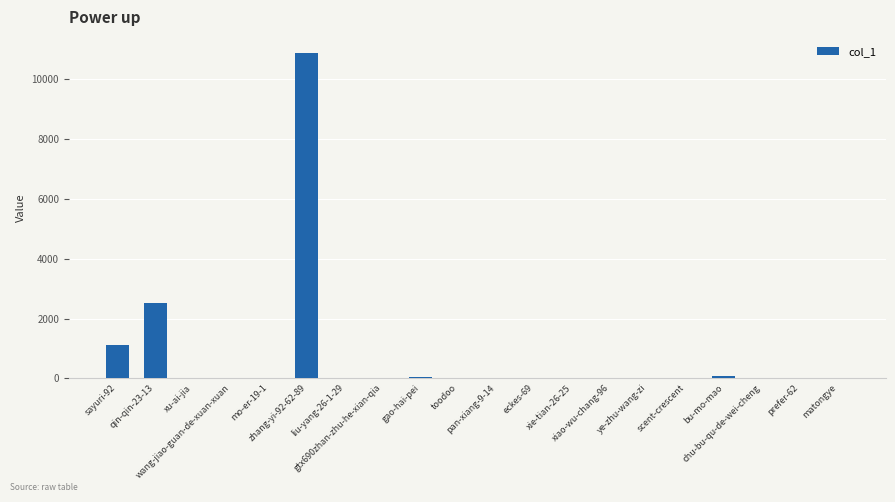

What is the maximum value shown in the chart?

10875